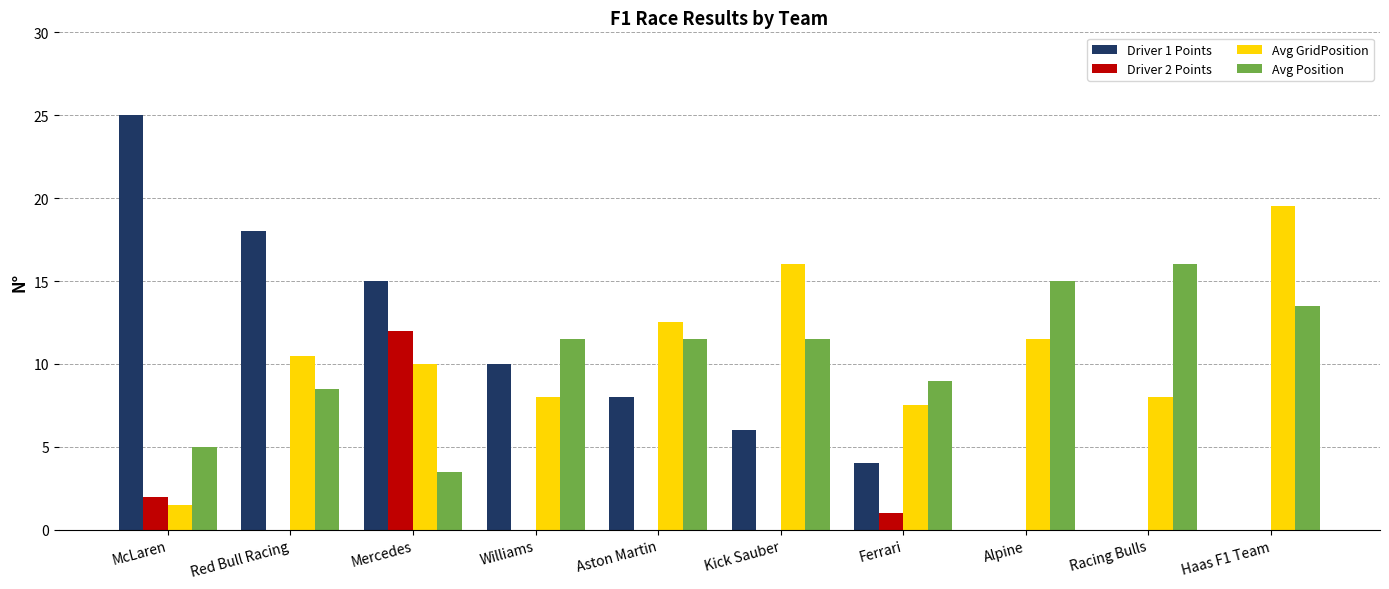

What value does the Driver 1 Points series have at Aston Martin?

8.0